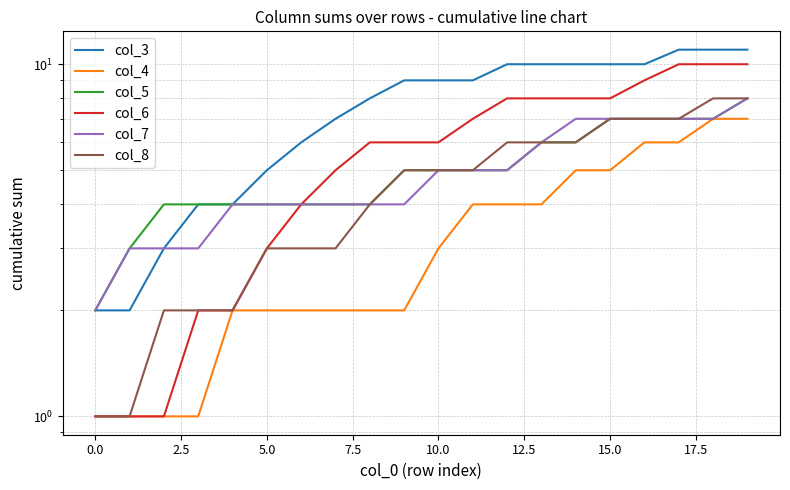

Does the chart display data point markers on the line(s)?

No